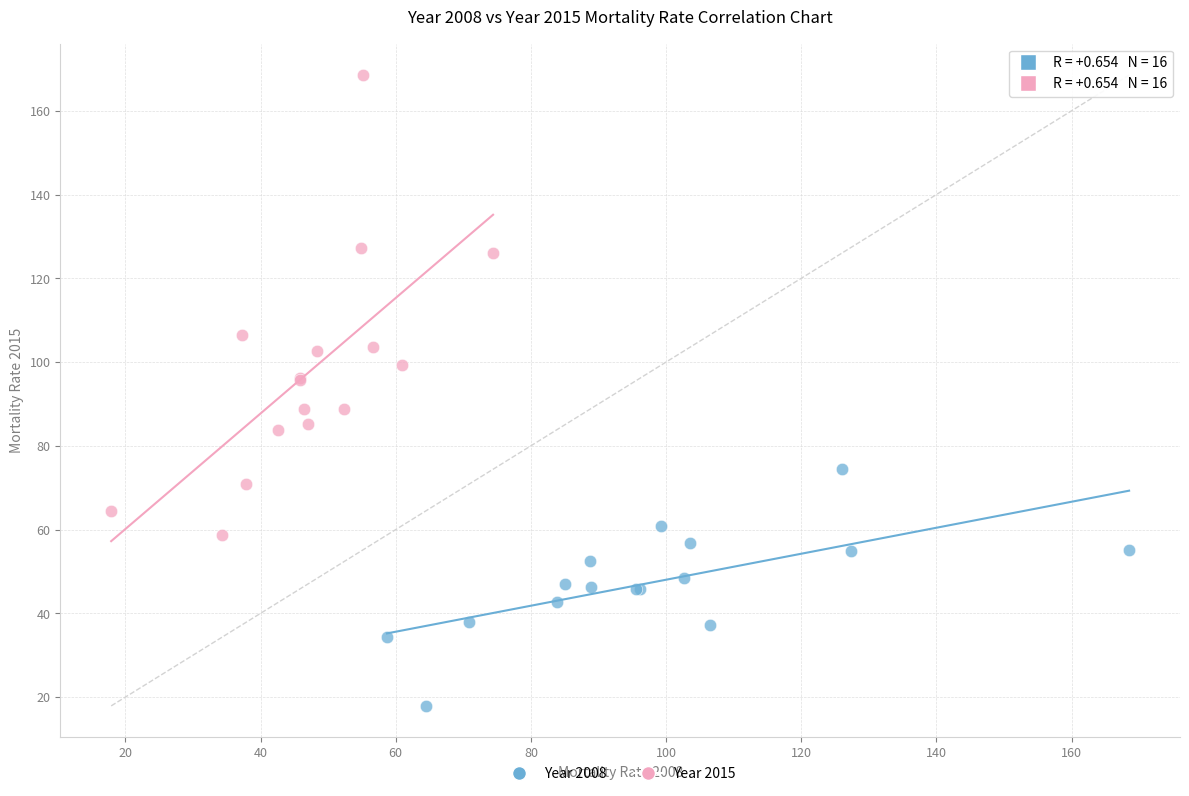

Which series has the largest Y range (max minus min)?

Year 2015